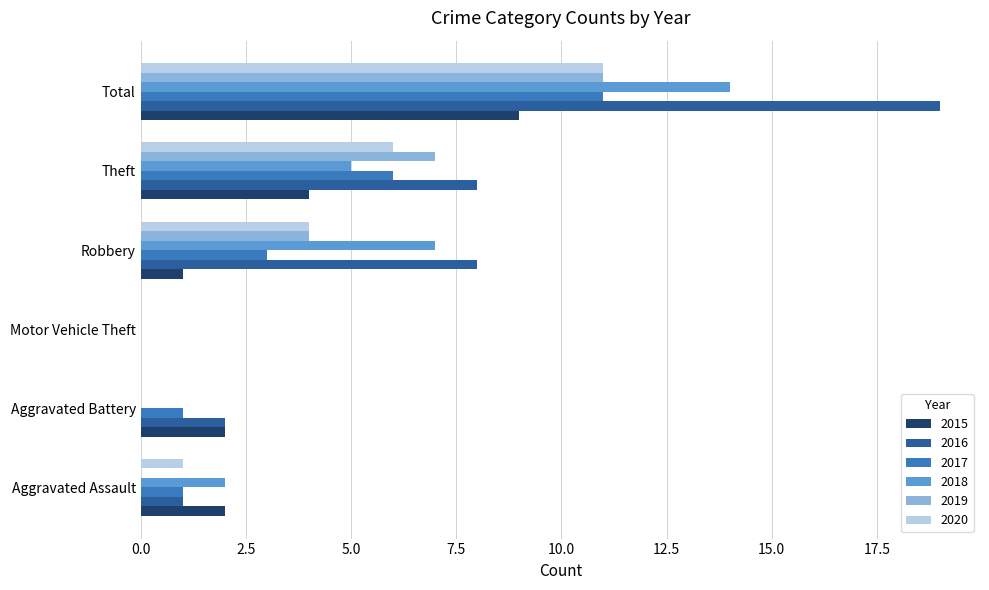

How many data points does each series have?

6